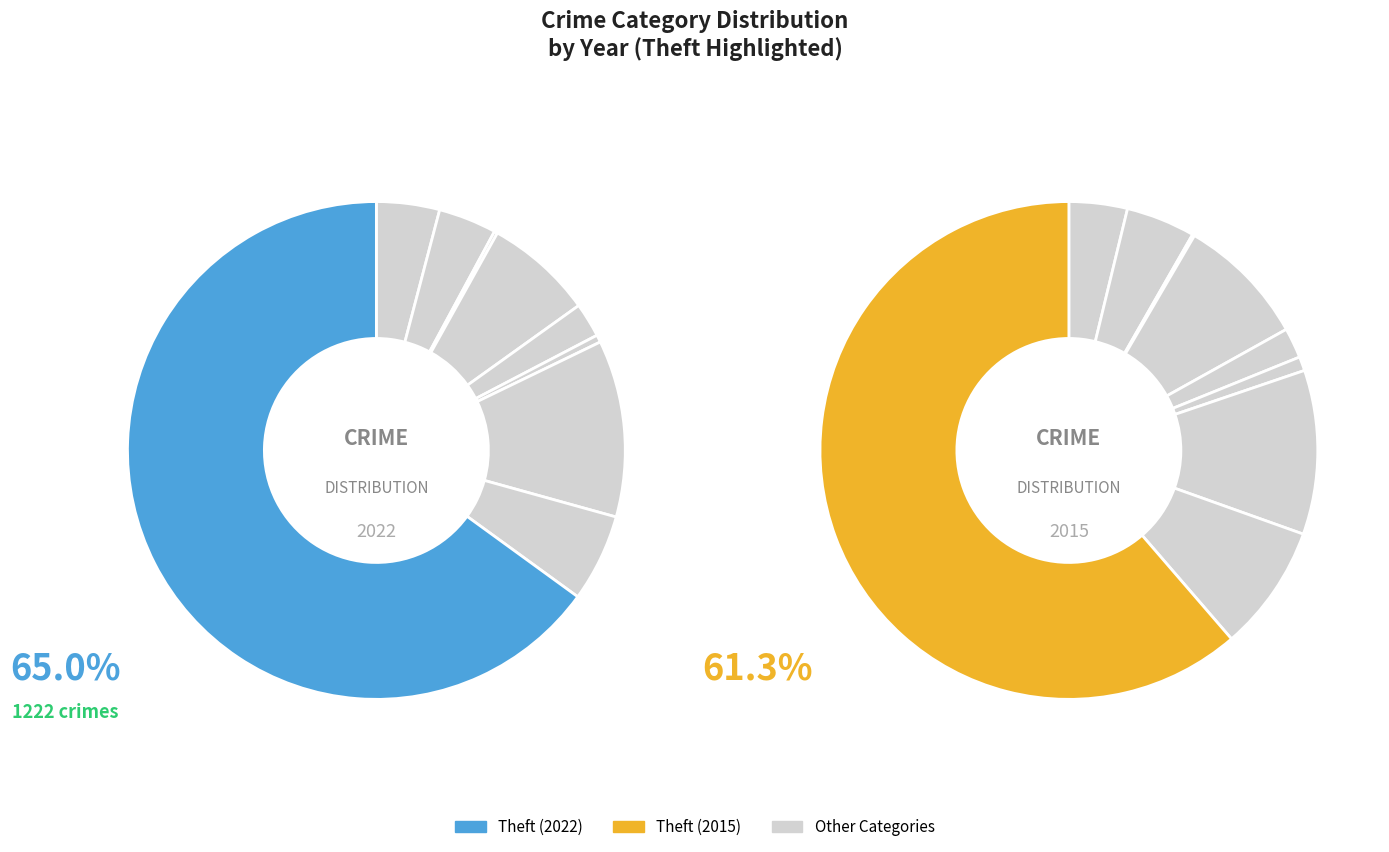

What percentage is the Aggravated Battery slice, to the nearest percent?

4%